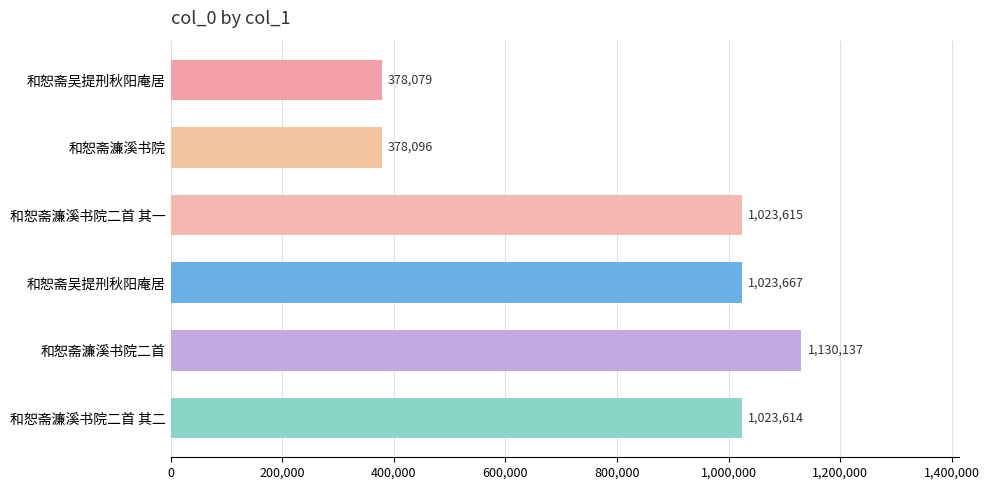

What is the smallest value displayed?

378079